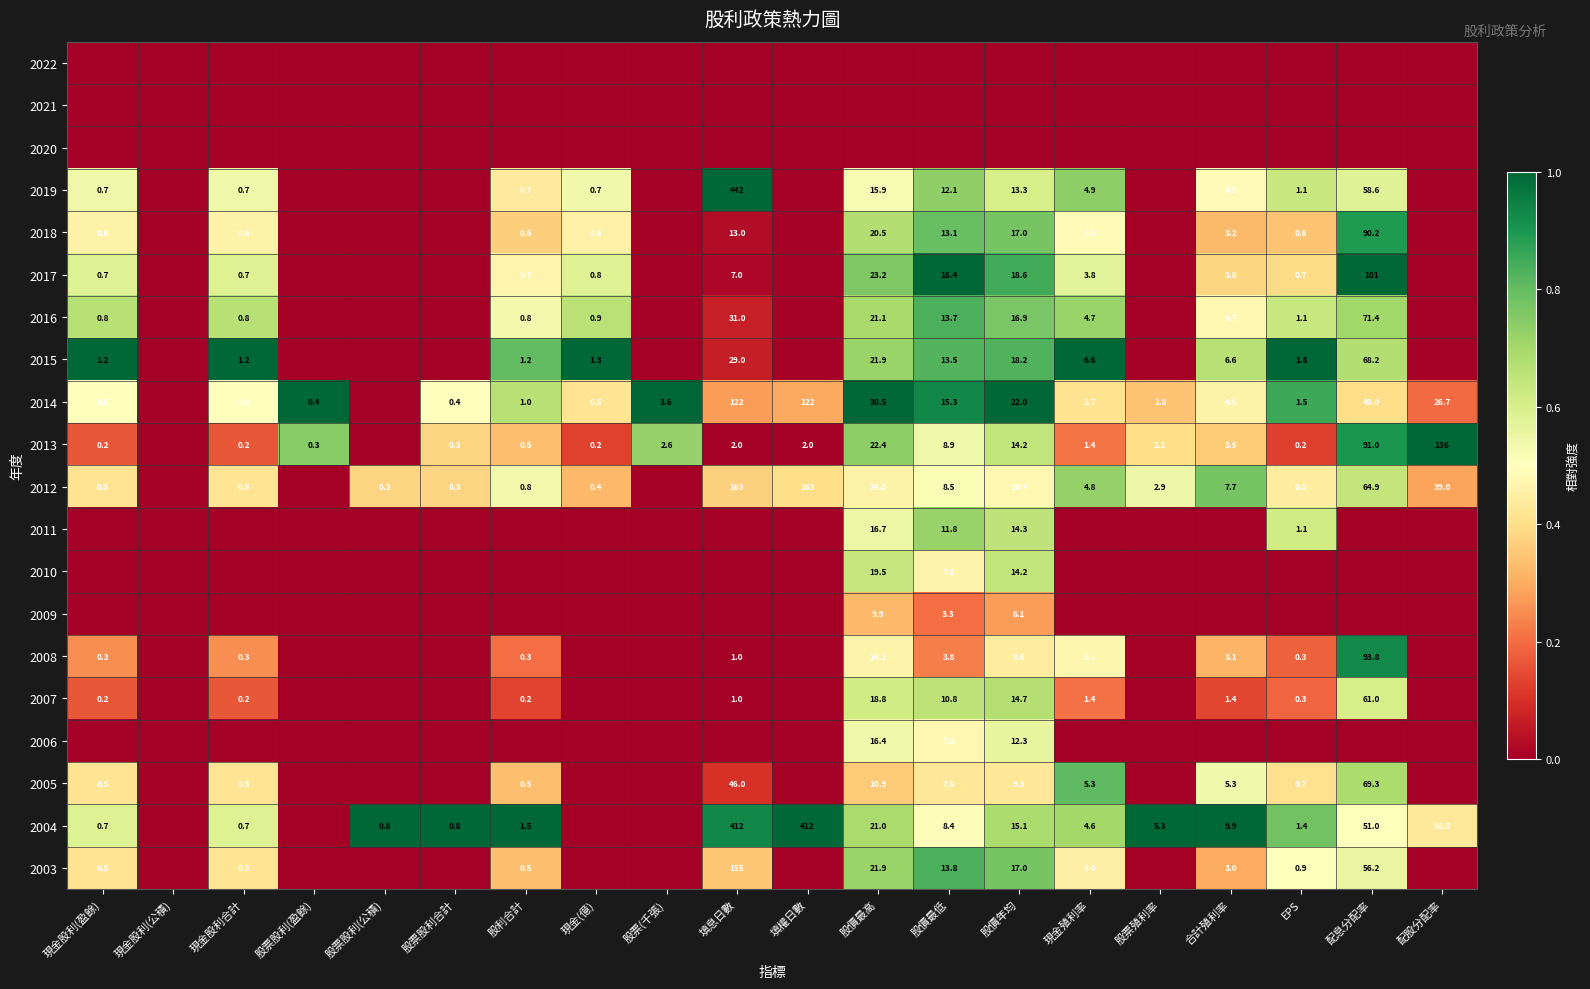

The 2007 series shows 2.6 at 股價最低. True or false?

False